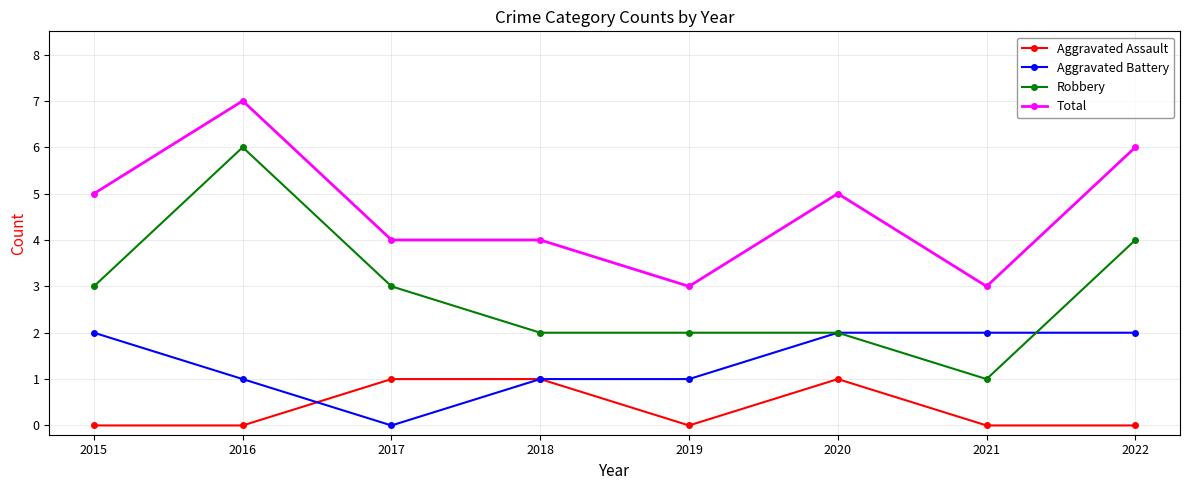

Reading right to left, list all the values displayed in this chart.

Aggravated Assault: 0	0	1	0	1	1	0	0
Aggravated Battery: 2	2	2	1	1	0	1	2
Robbery: 4	1	2	2	2	3	6	3
Total: 6	3	5	3	4	4	7	5